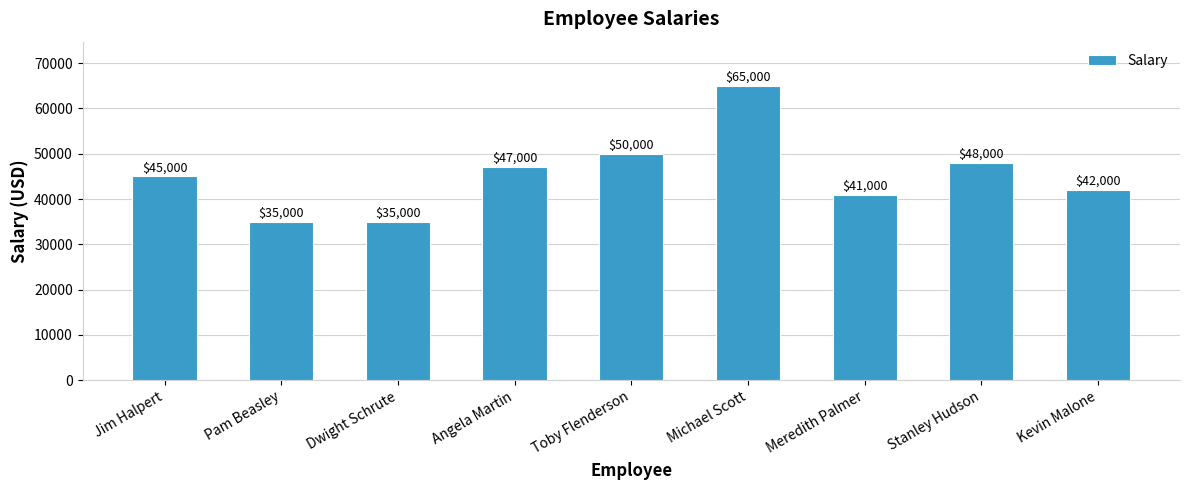

What is the average value?

45333